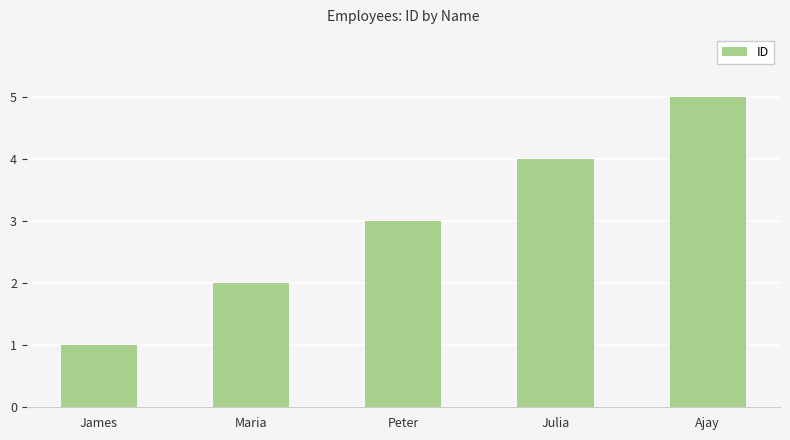

What is the label of the 4th bar from the left?

Julia